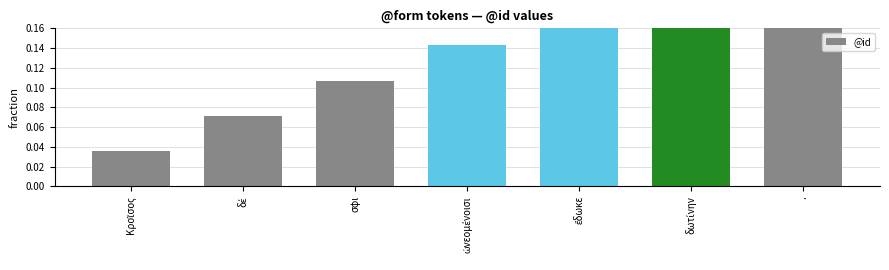

What is the average value?

0.1